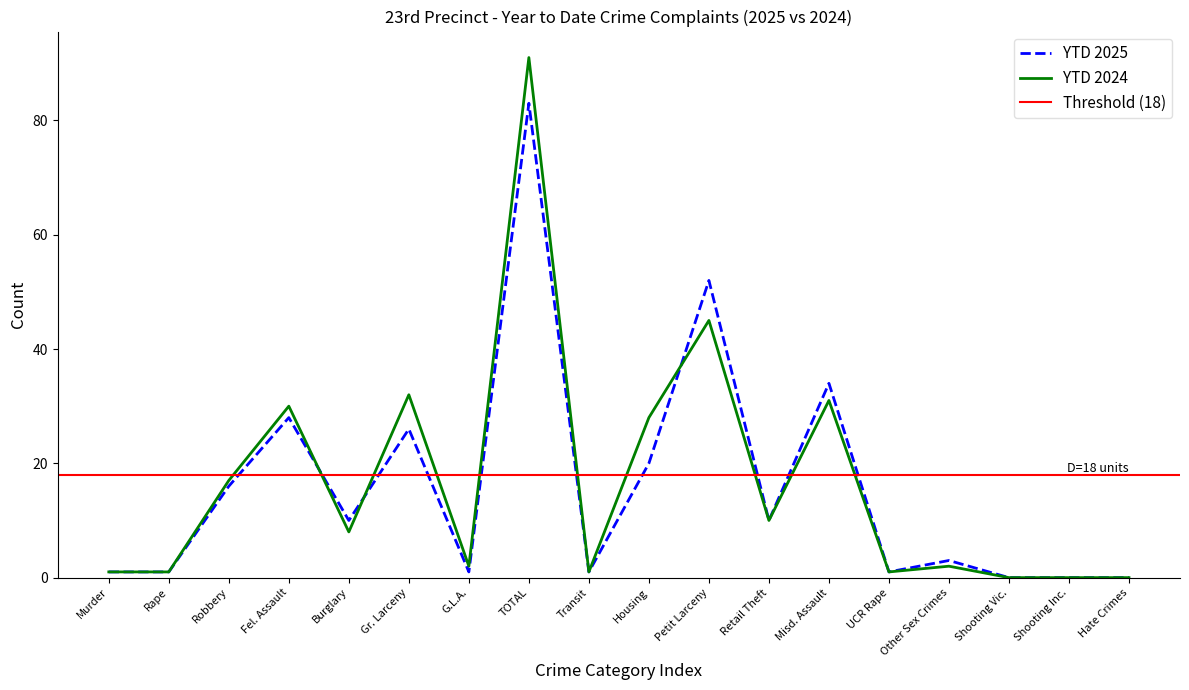

Which series has the largest total across all categories?

YTD 2024